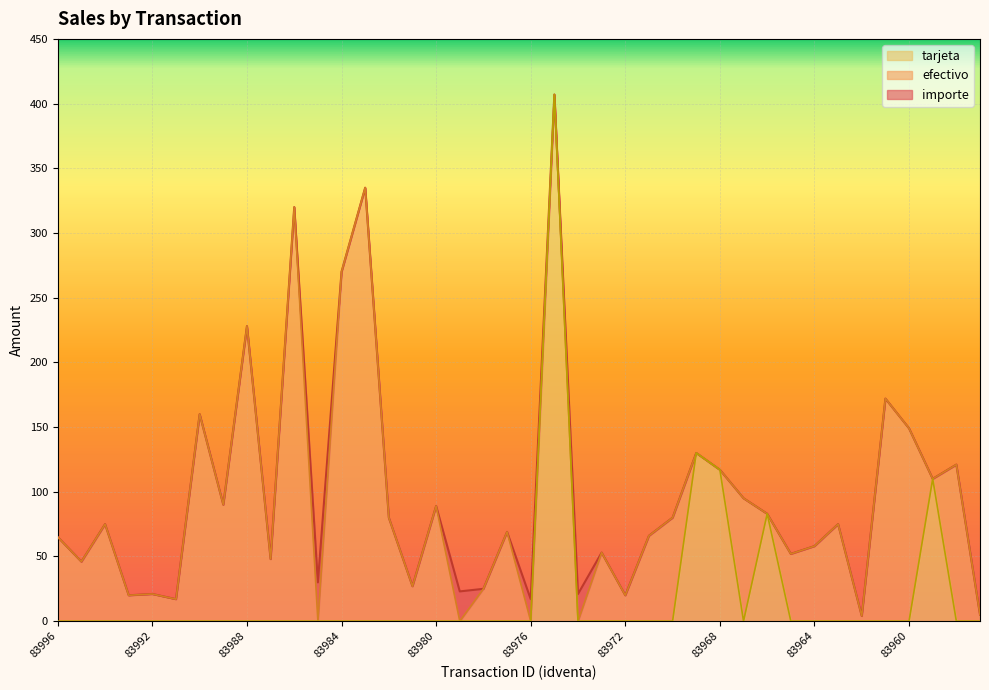

How many values in the importe series are below 75?

20